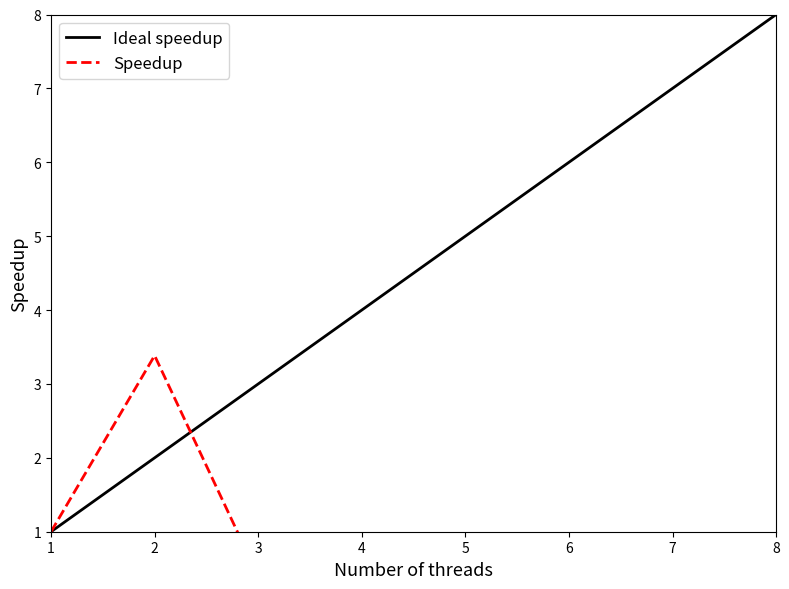

At which label does Ideal speedup reach its minimum?

1